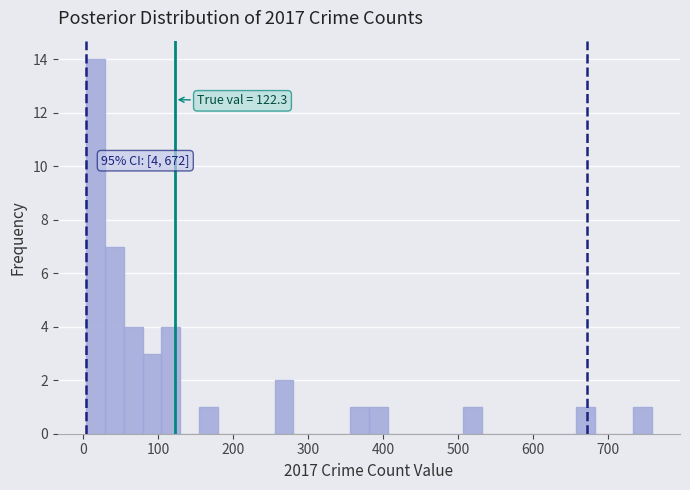

Read against the x-axis, roughly where is the centre of the tallest bar?

20